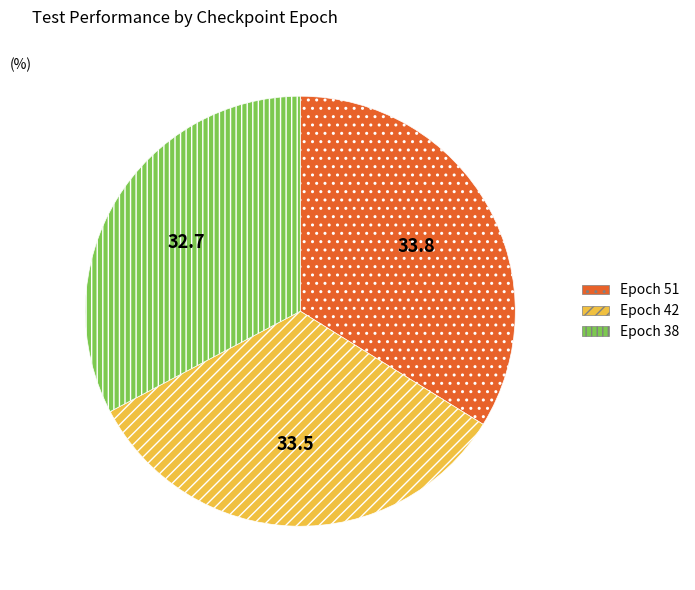

Is there a majority slice in this chart?

No